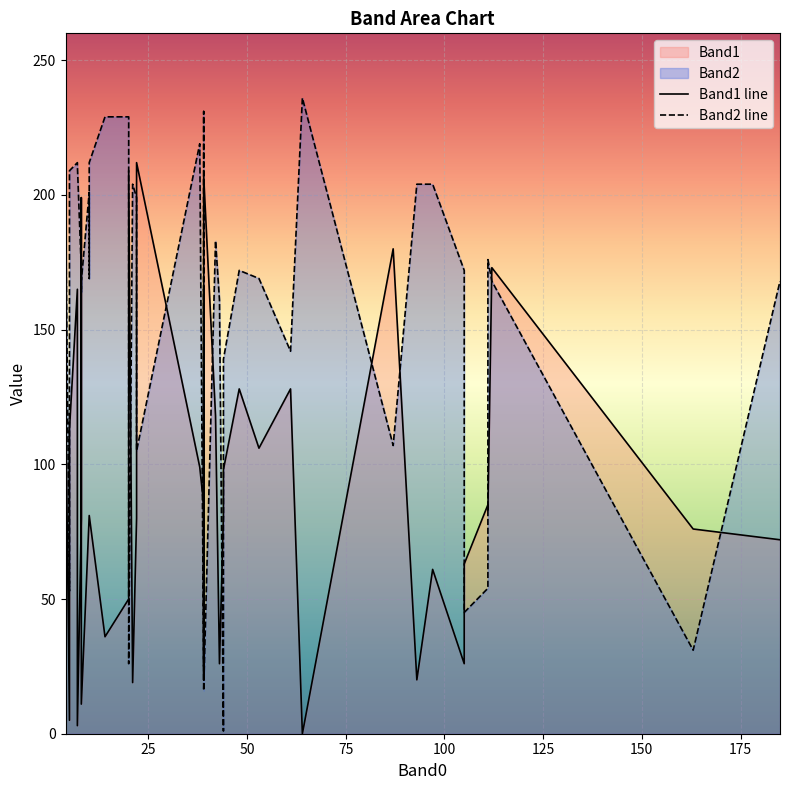

Is it true that Band1 line equals 19 at 175?

False